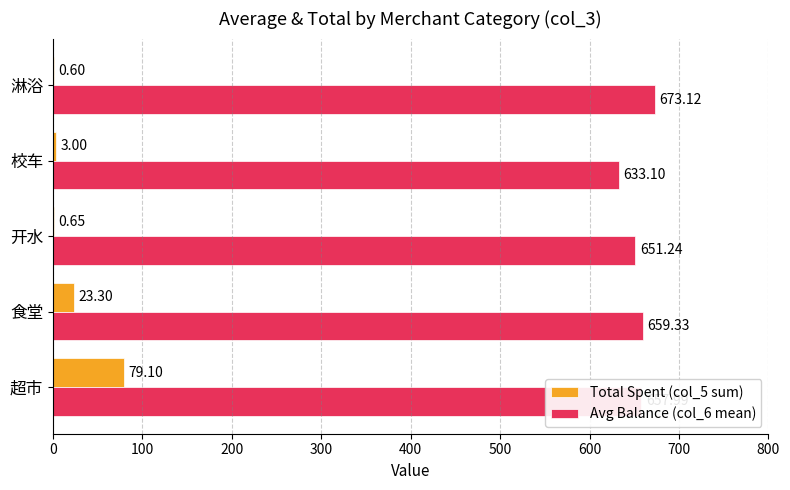

At which label is Total Spent (col_5 sum) closest to 39?

食堂